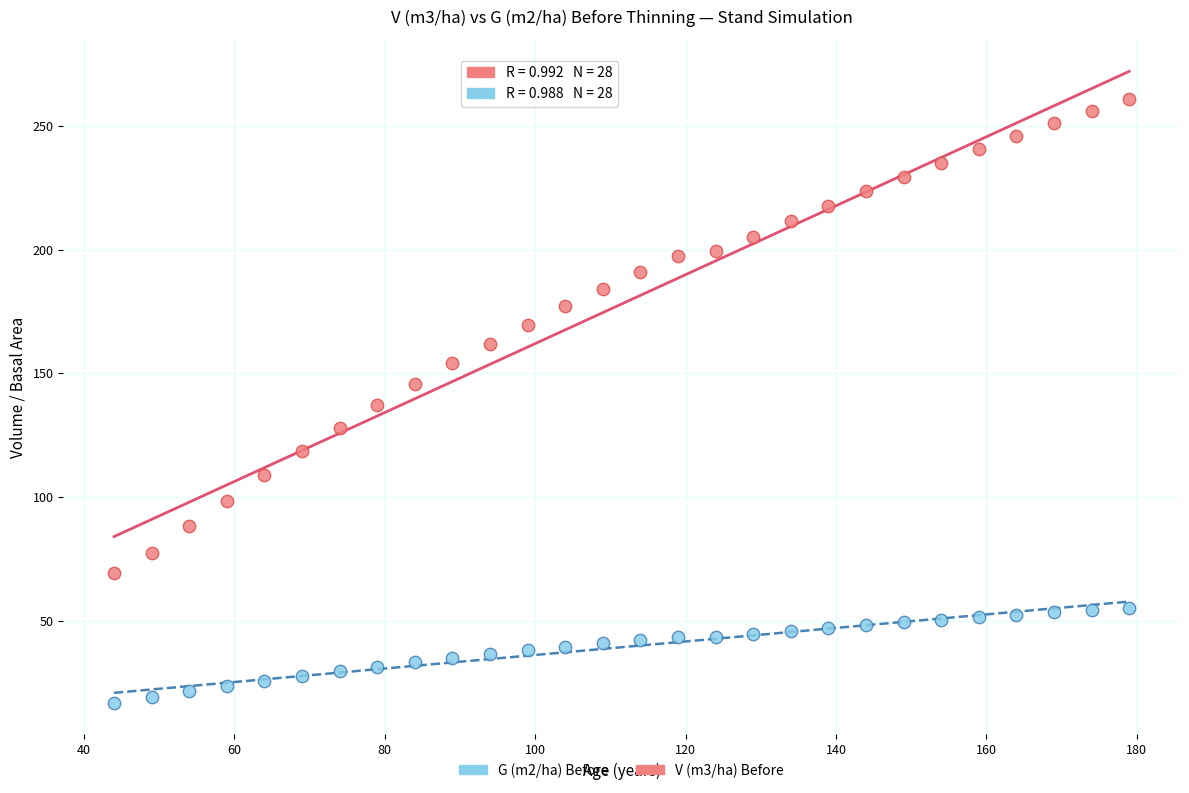

What are all the series names shown in the legend?

G (m2/ha) Before, V (m3/ha) Before